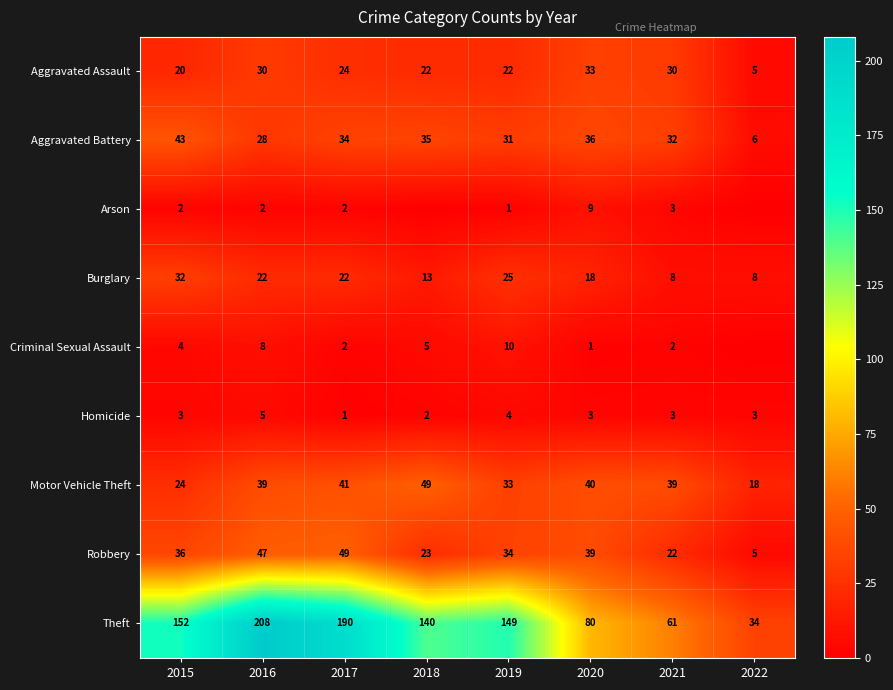

The Burglary series shows 22 at 2017. True or false?

True